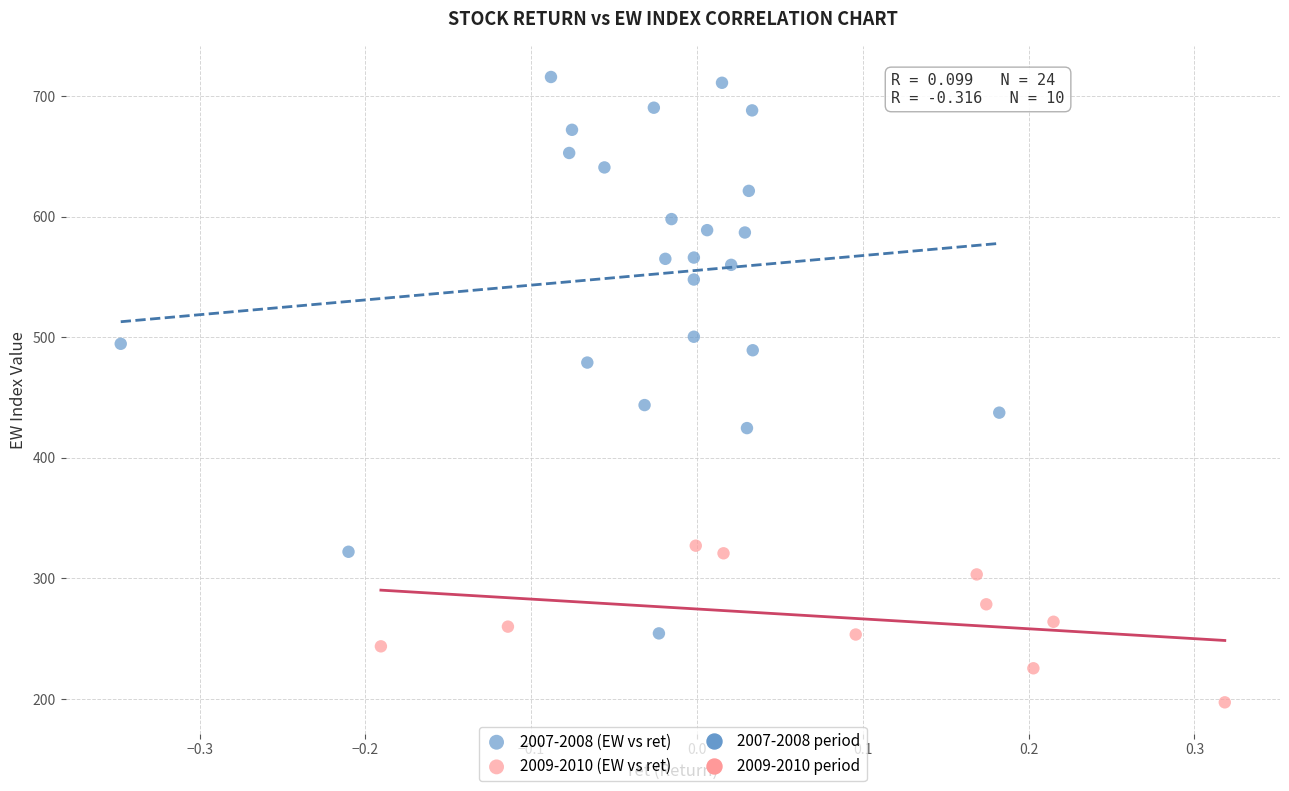

Which series contains the highest Y value?

2007-2008 (EW vs ret)